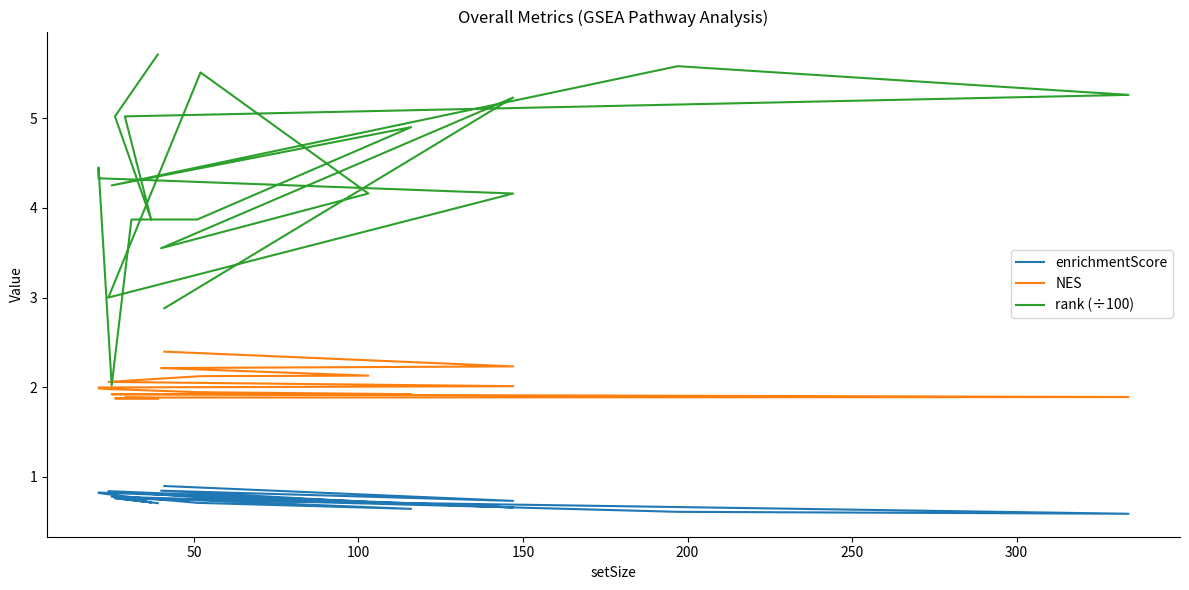

List the series in order of their peak value, lowest first.

enrichmentScore, NES, rank (÷100)